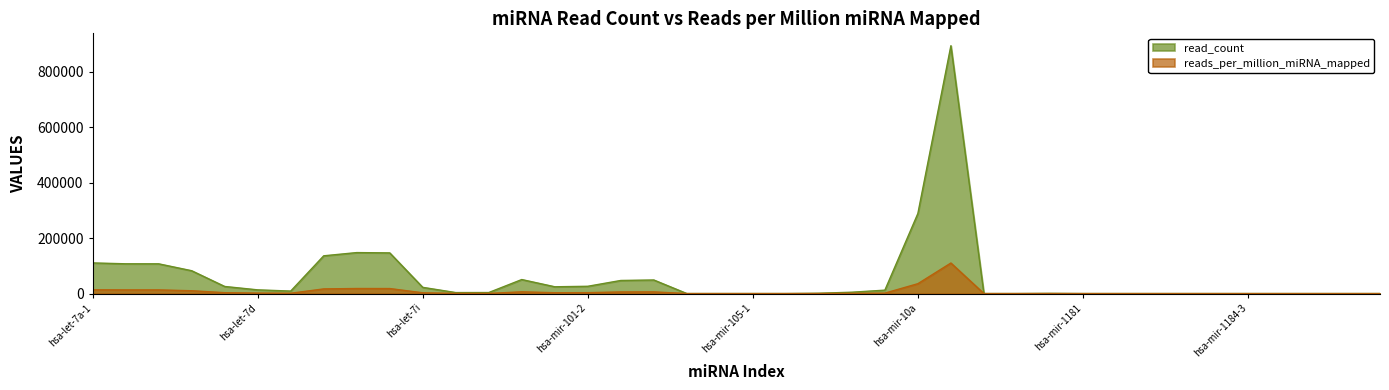

What is the difference between the highest and lowest values at hsa-mir-101-1?

21451.0